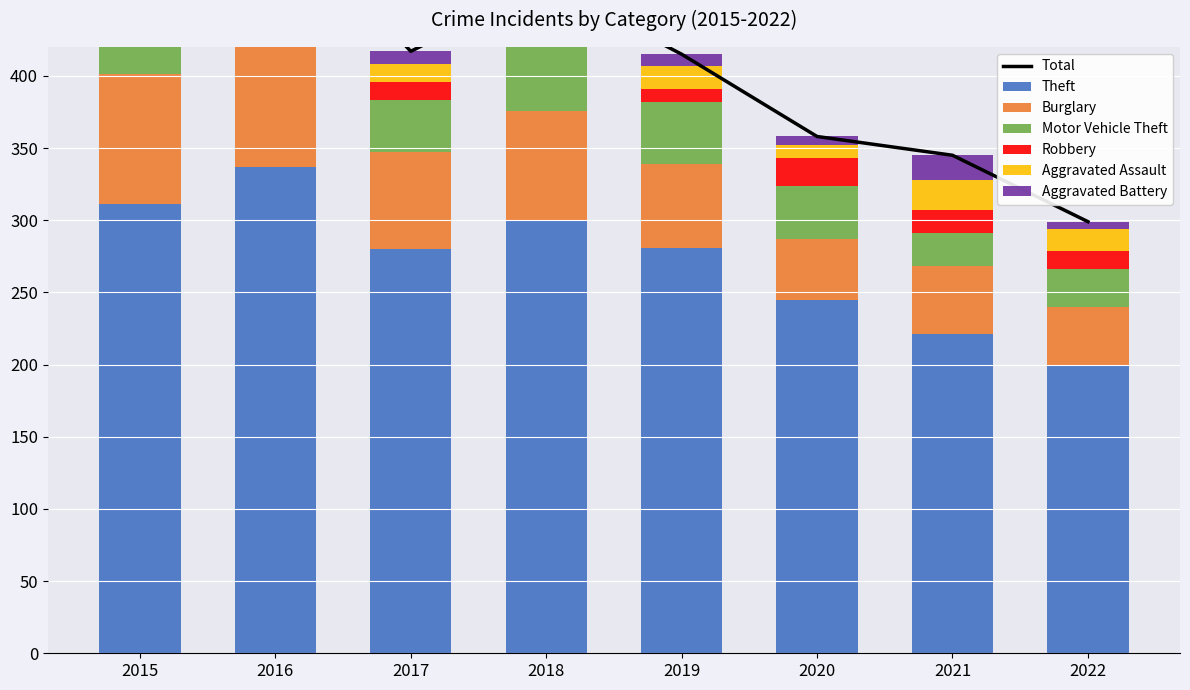

How many data points in Motor Vehicle Theft are less than 37?

4